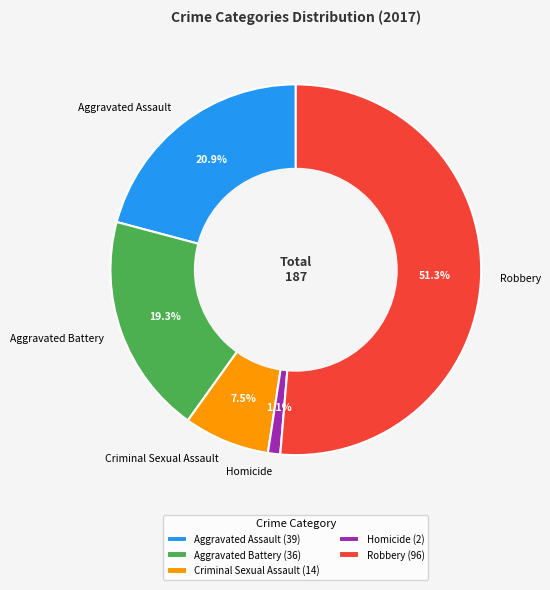

How much of the chart is everything except Homicide?

98.9%